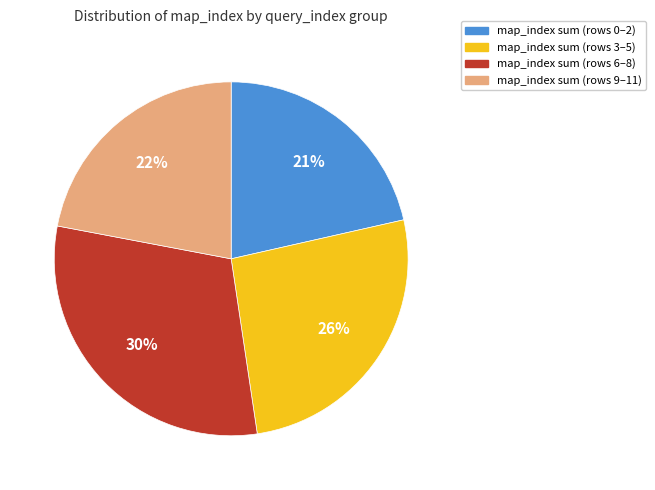

What percentage is the map_index sum (rows 6–8) slice, to the nearest percent?

30%